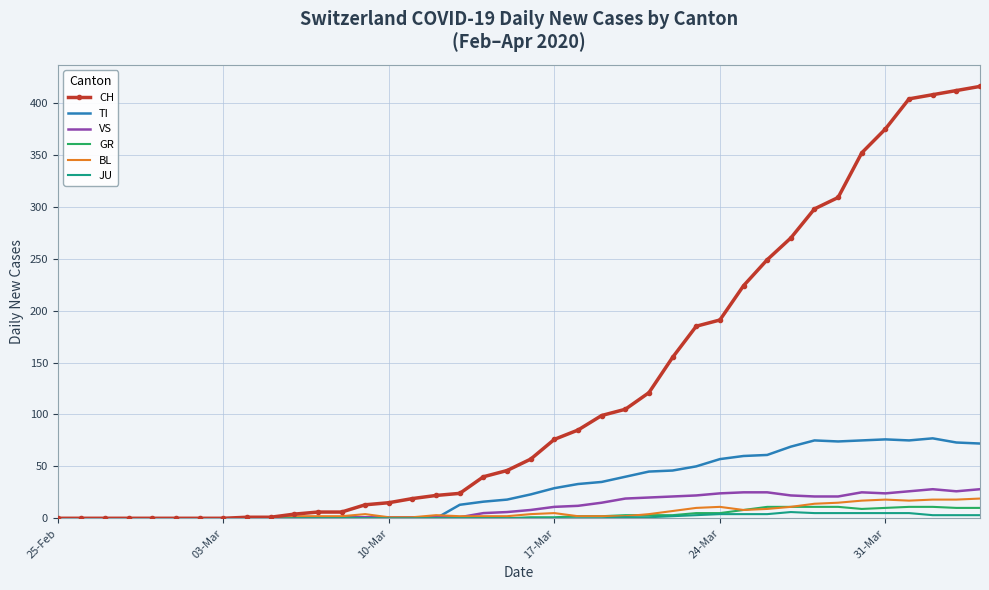

Which series has the largest range (max minus min)?

CH